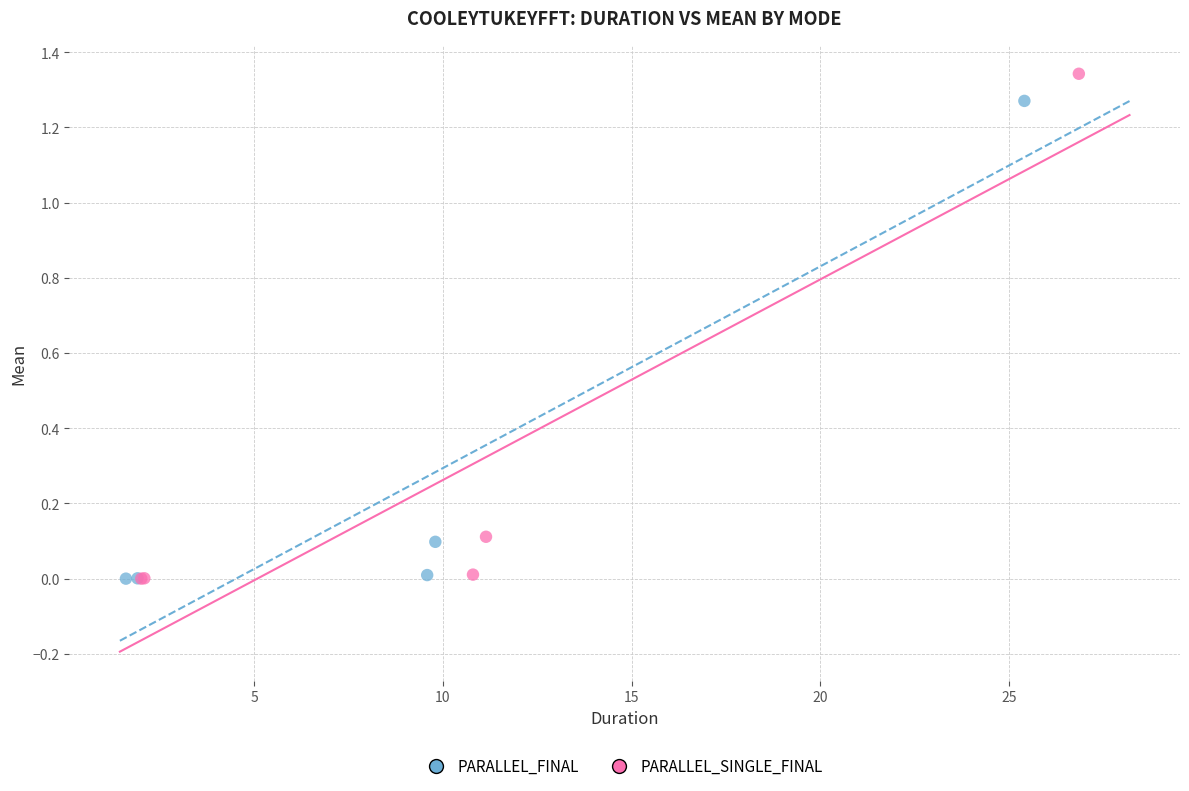

Which series reaches the maximum Y coordinate?

PARALLEL_SINGLE_FINAL